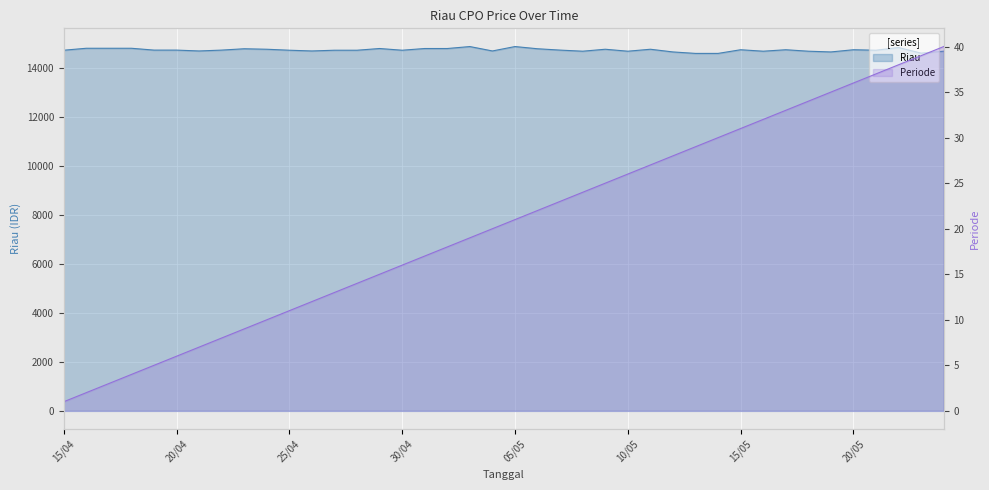

Which label corresponds to the largest value in the chart?

03/05